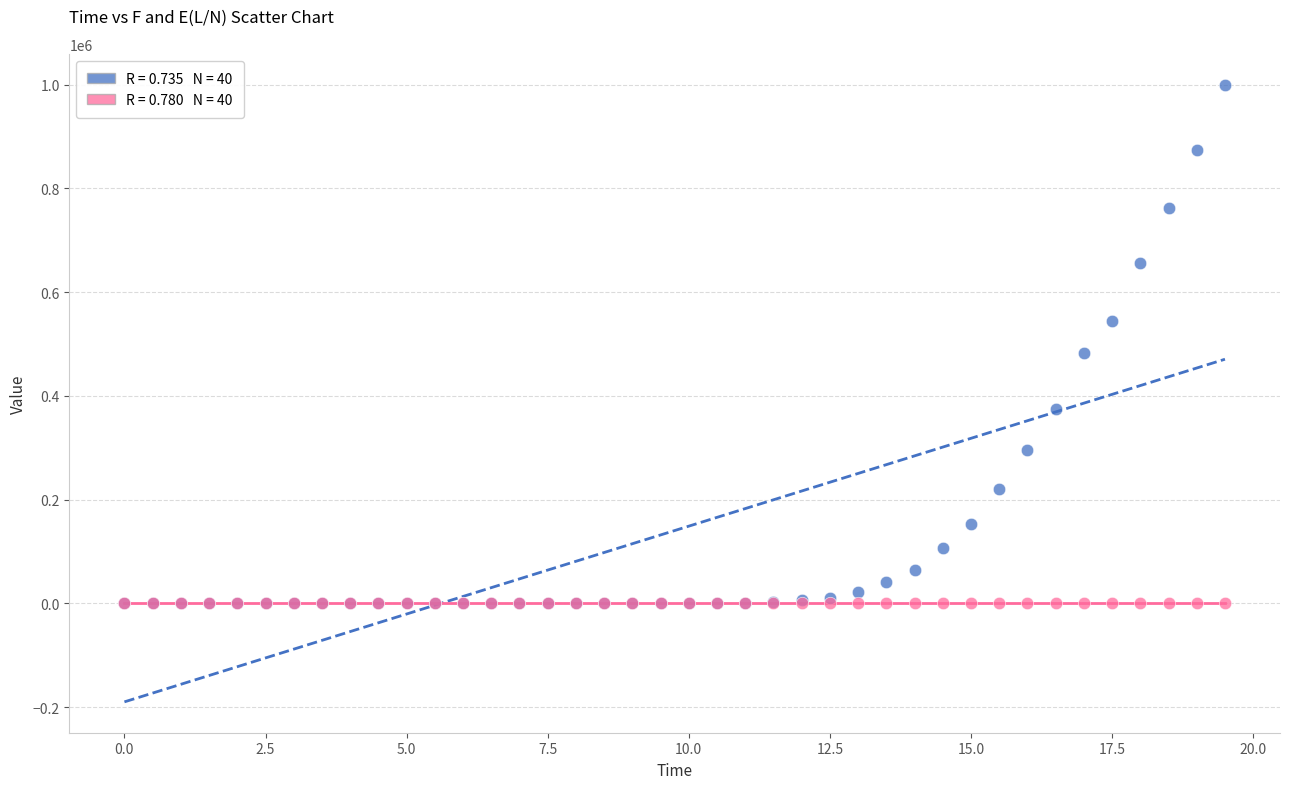

Across all series, what Y value is closest to 499896?

482816.3